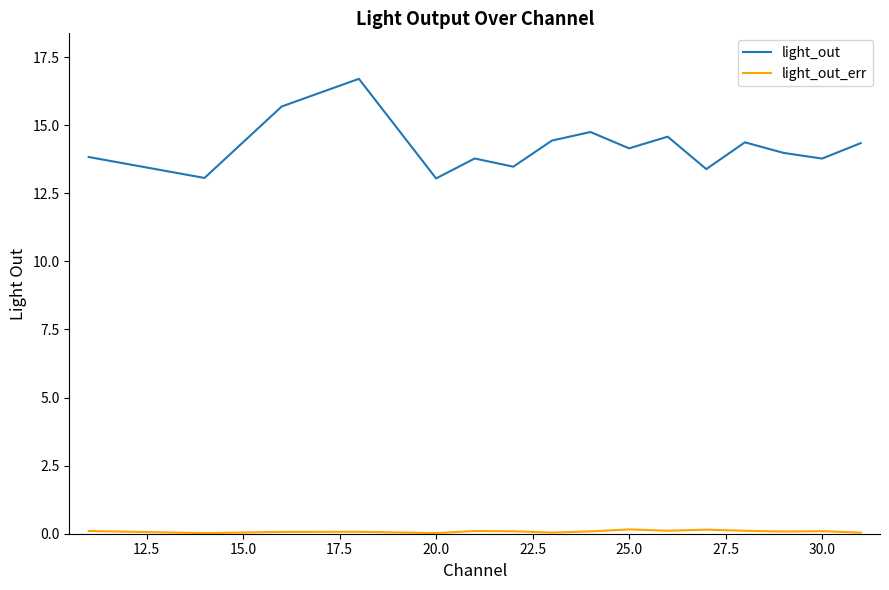

Does the chart display data point markers on the line(s)?

No